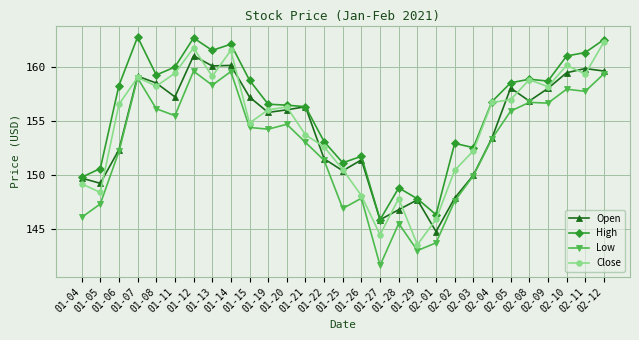

At which label does High reach its minimum?

01-27